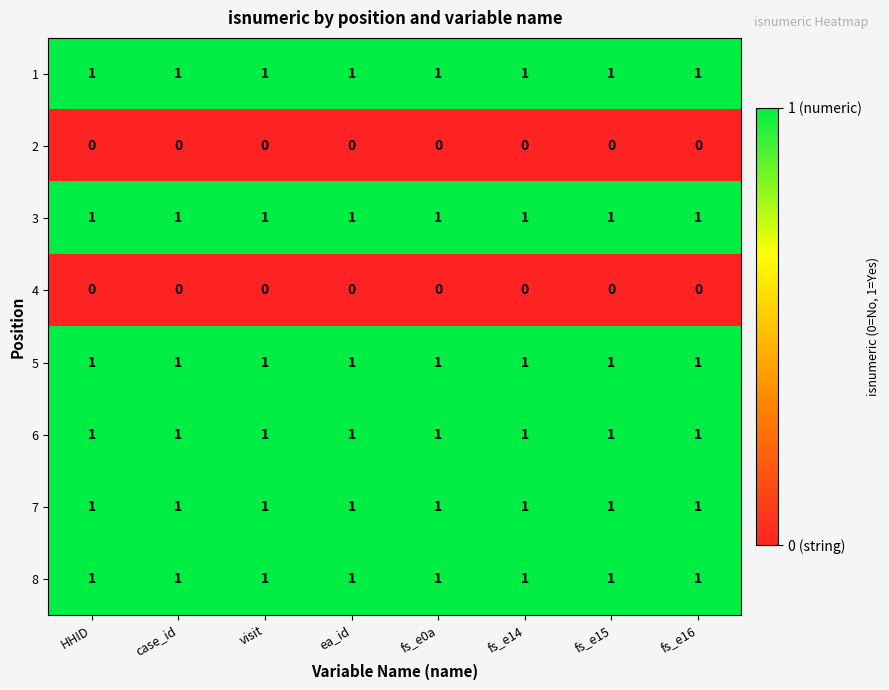

What is the sum of all 8 values?

8